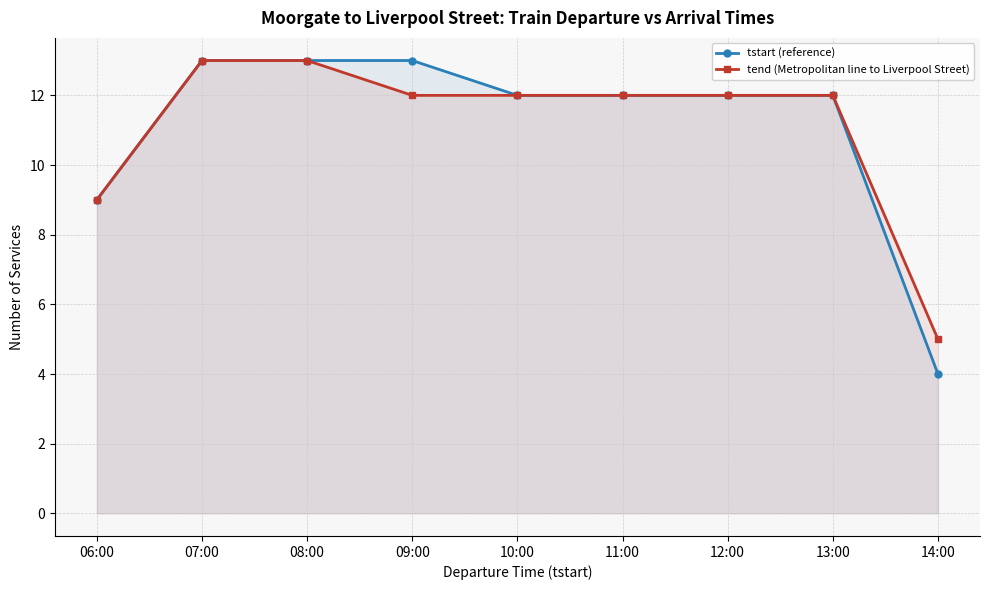

What is the label of the 2nd point from the left?

07:00